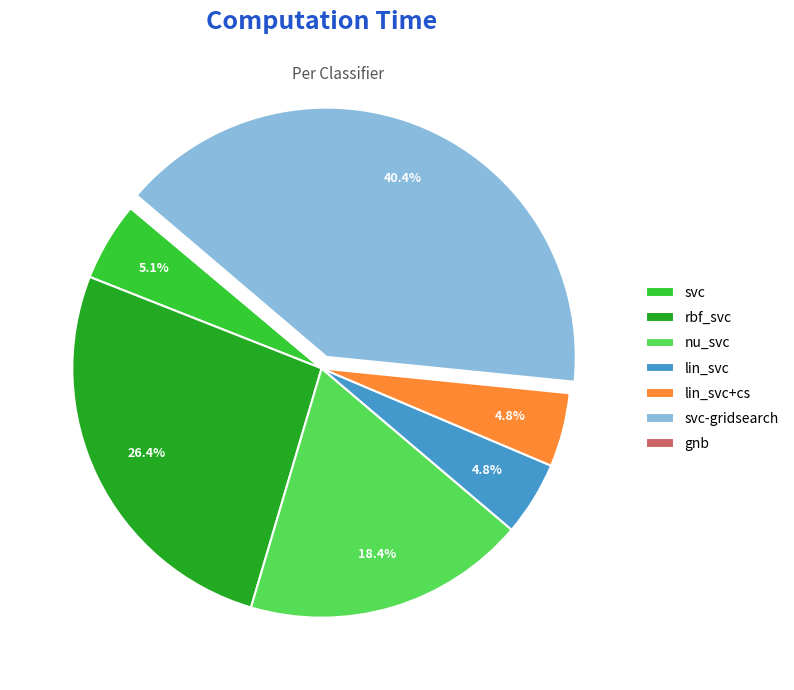

What is the largest slice in the pie chart?

svc-gridsearch